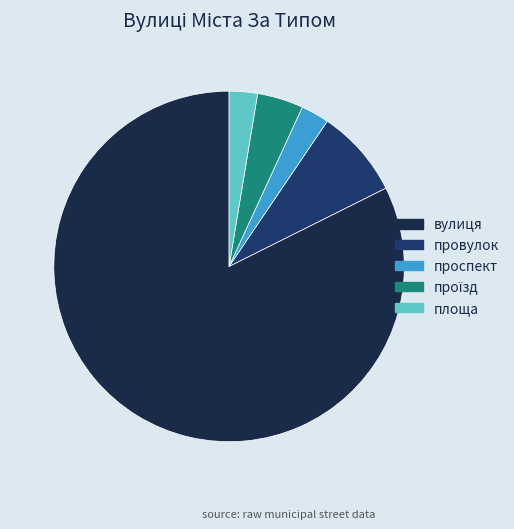

Which has a higher value, провулок or проспект?

провулок